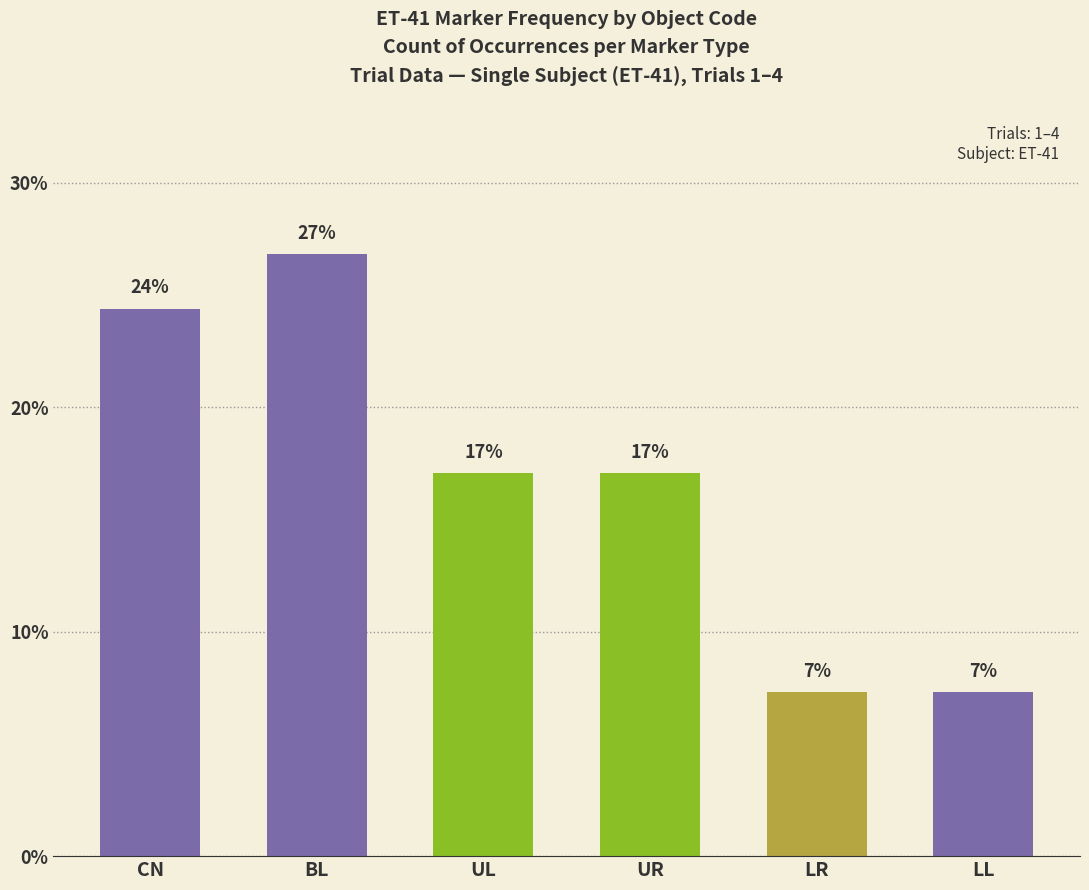

Reading left to right, what are all the values shown in this chart?

24.4	26.8	17.1	17.1	7.3	7.3